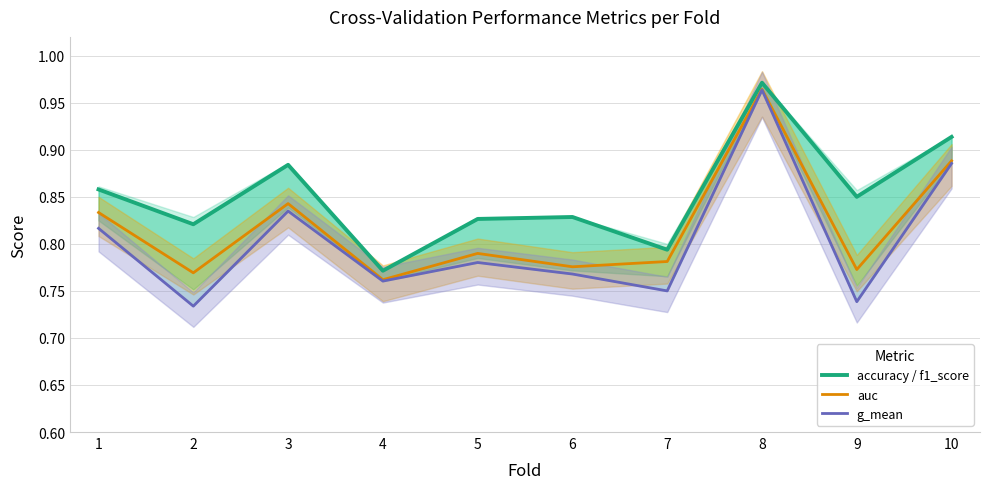

List the series in order of their peak value, lowest first.

g_mean, auc, accuracy / f1_score